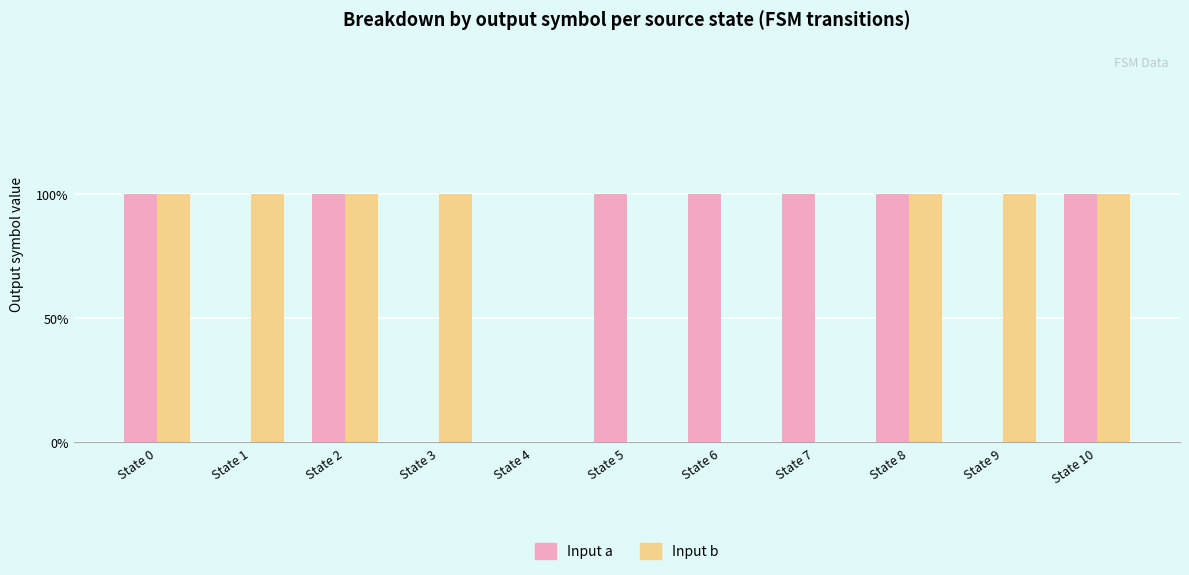

Is it true that Input b equals 1 at State 10?

True